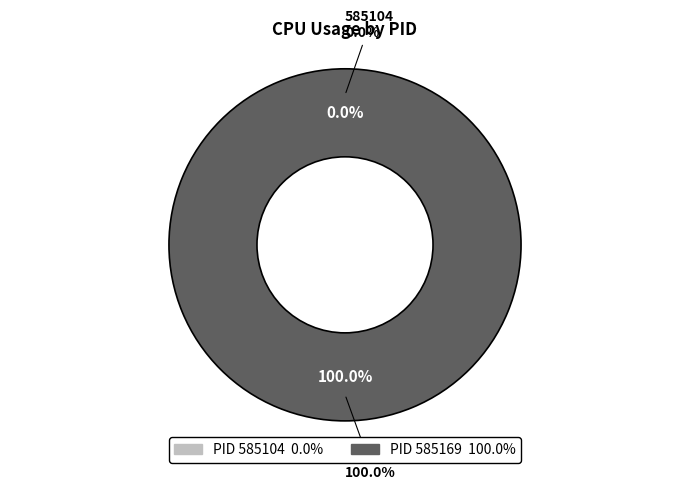

How many segments does this pie chart have?

2